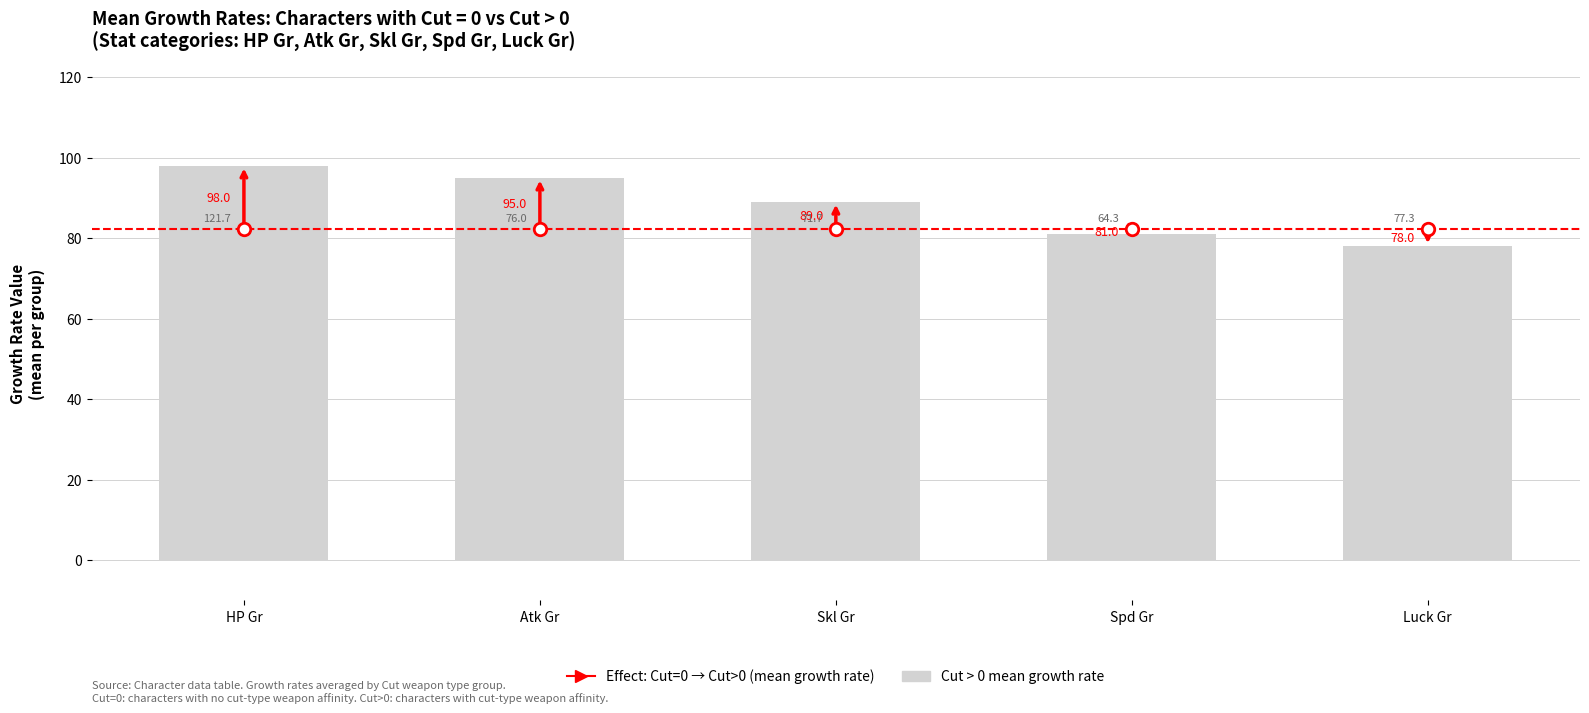

Rank the categories by value from highest to lowest.

HP Gr, Atk Gr, Skl Gr, Spd Gr, Luck Gr